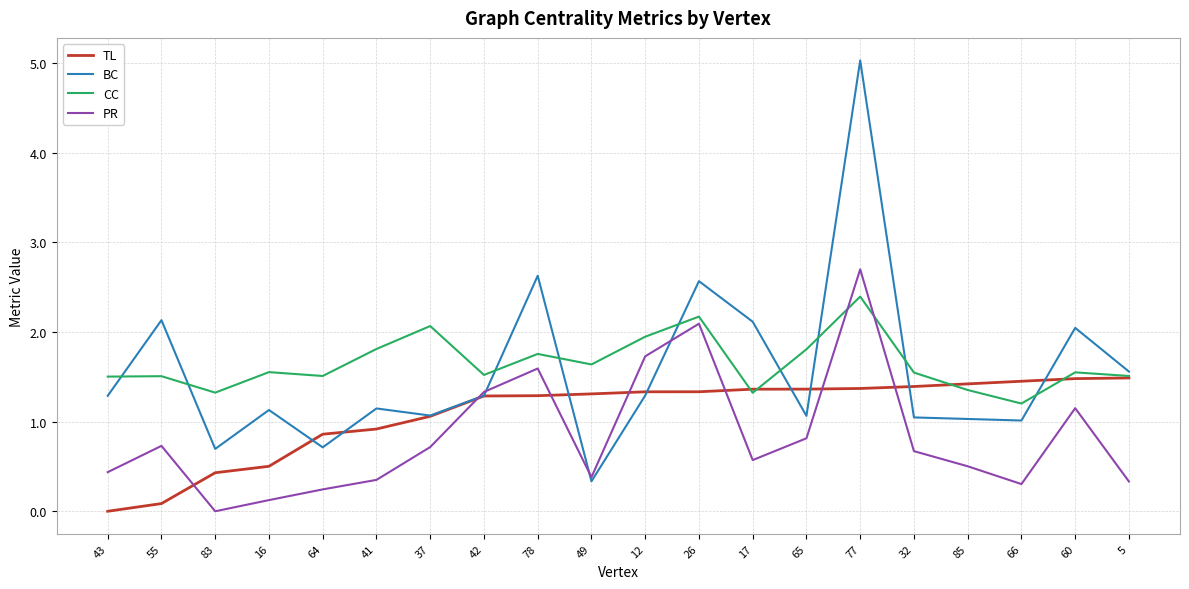

The value of PR at 49 is 0.4. True or false?

True